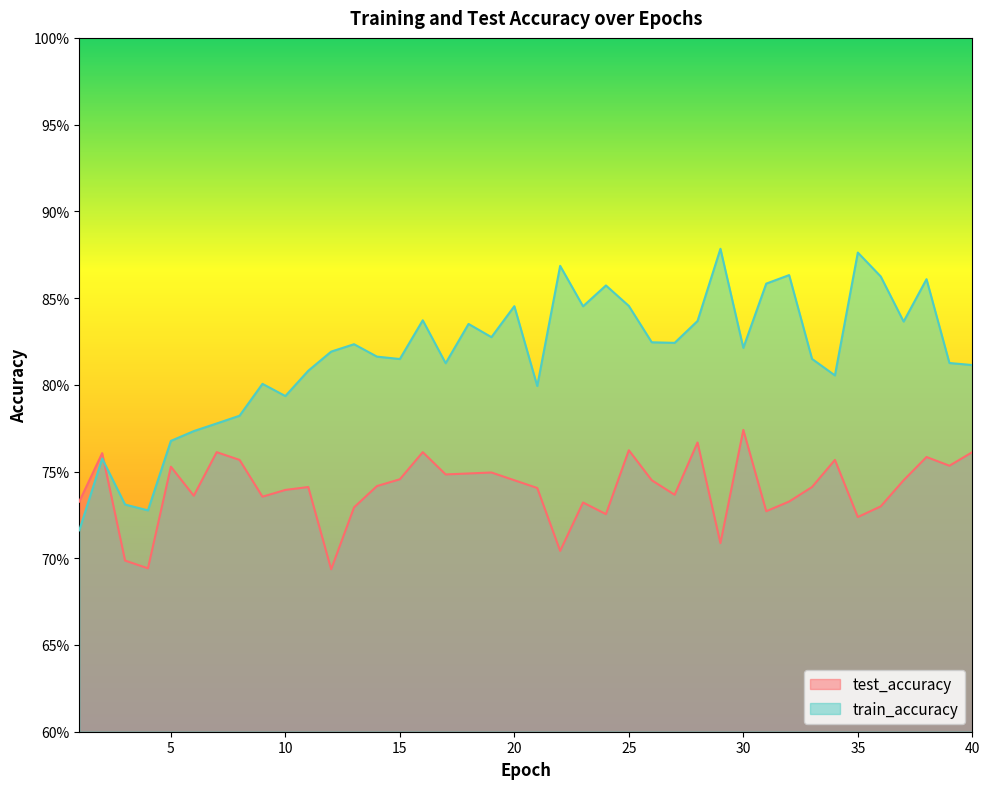

What is the sum of the train_accuracy values at 15 and 26?

1.6